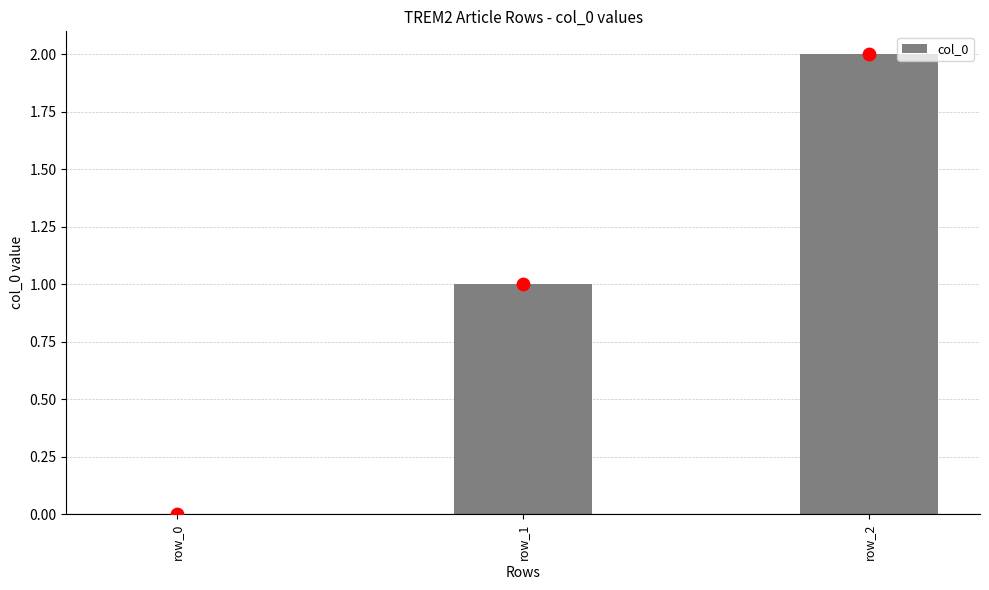

Between row_2 and row_1, which is larger?

row_2